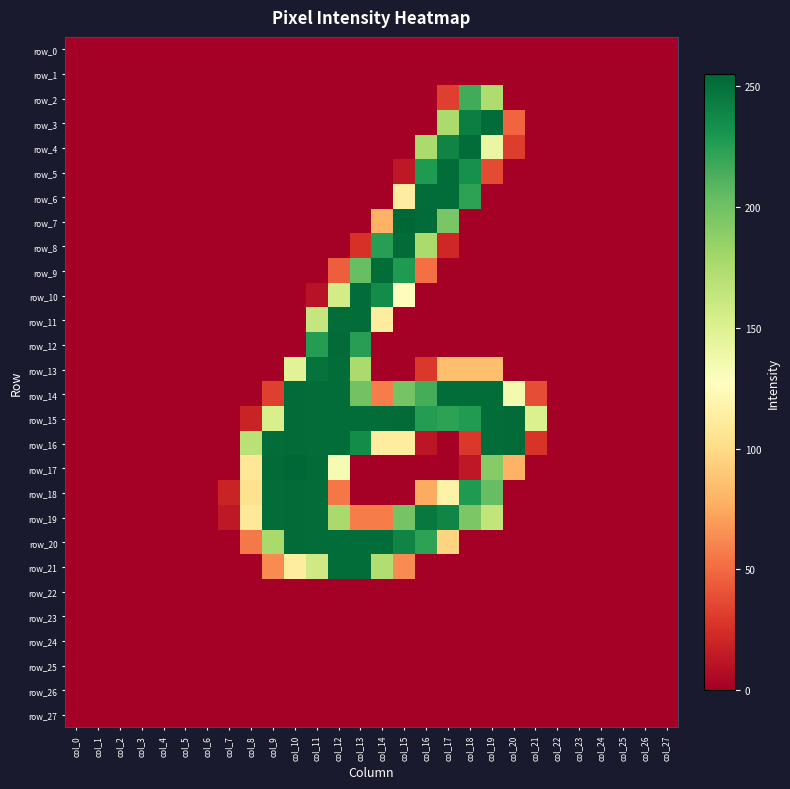

Which series has the largest total across all categories?

row_15